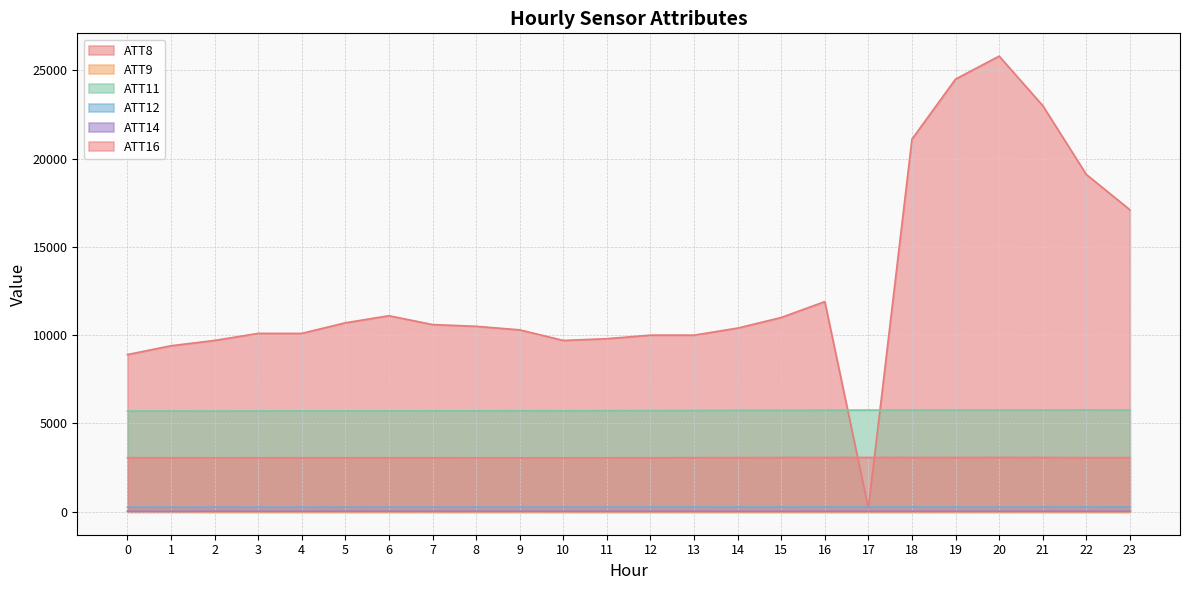

What is the difference between the maximum and second lowest values in the ATT9 series?

36.2